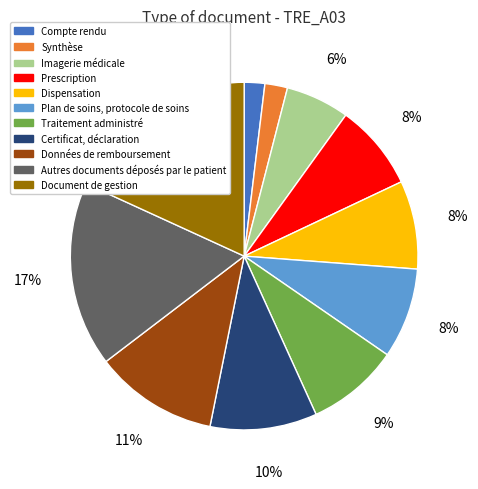

To the nearest percent, what is the average slice percentage?

9%